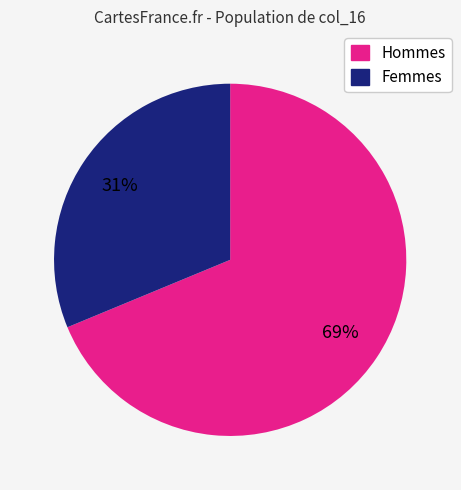

To the nearest percent, what is the average slice percentage?

50%